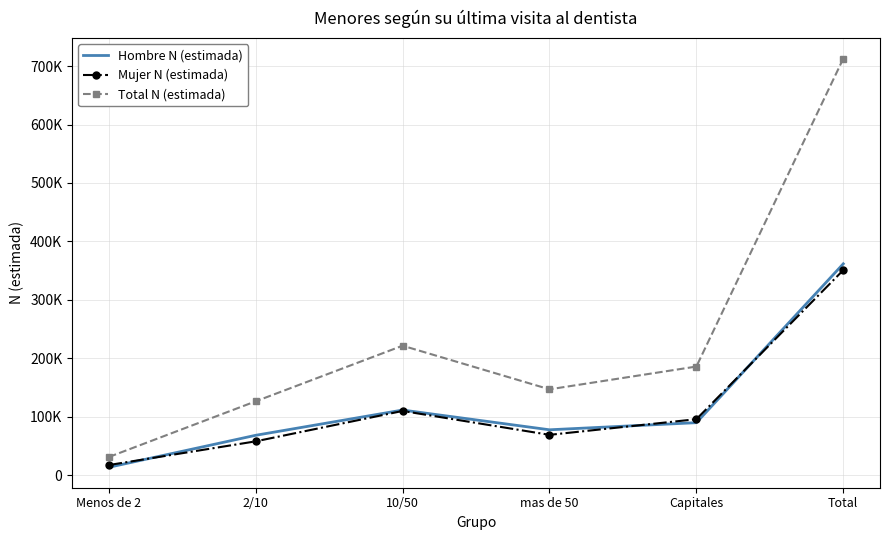

What are all the series names shown in the legend?

Hombre N (estimada), Mujer N (estimada), Total N (estimada)